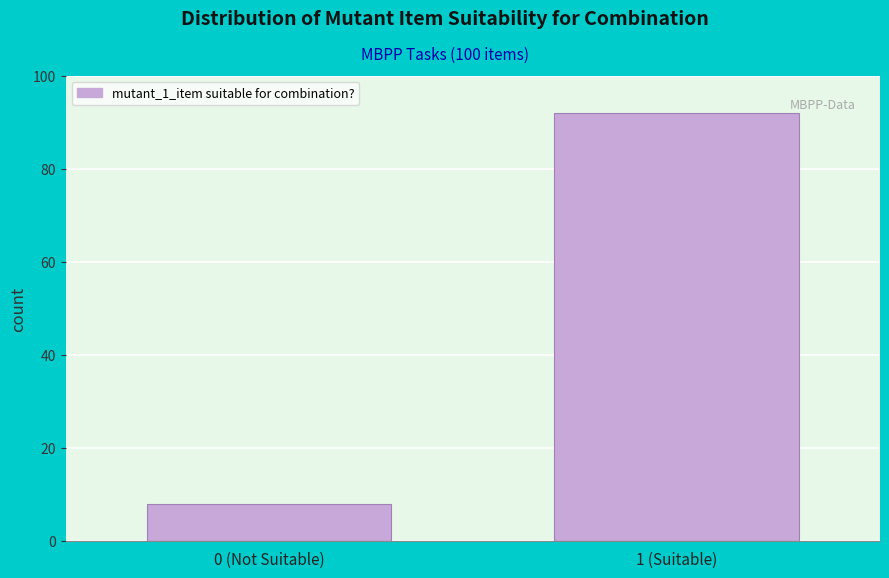

Reading right to left, what are all the values shown in this chart?

92	8